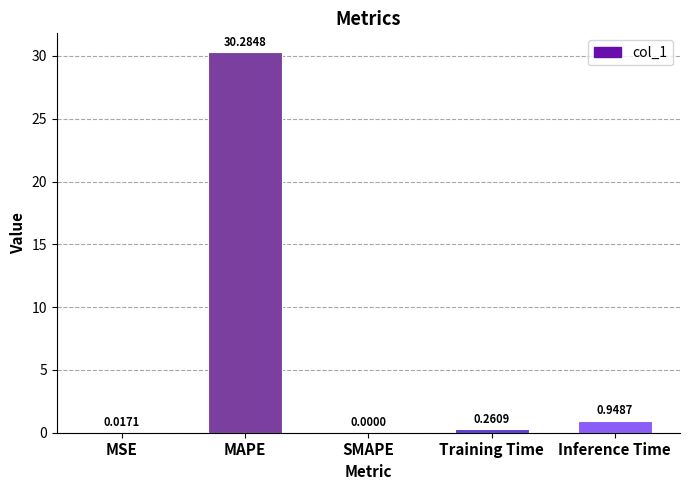

Which category has the highest value across all series?

MAPE